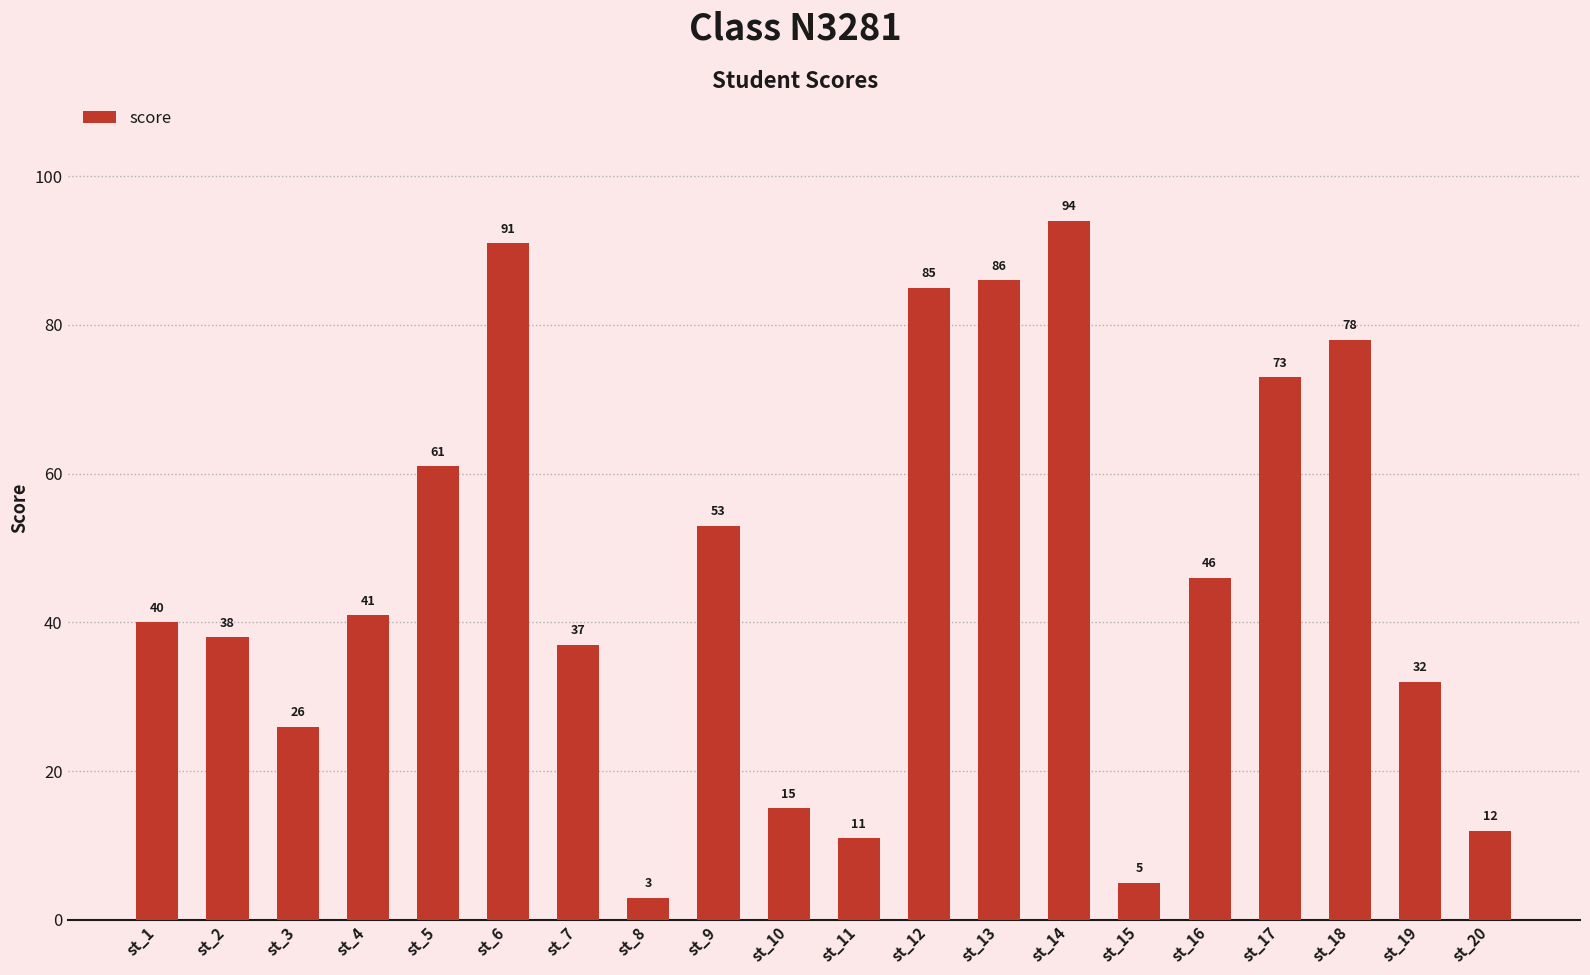

Which category has the highest value across all series?

st_14